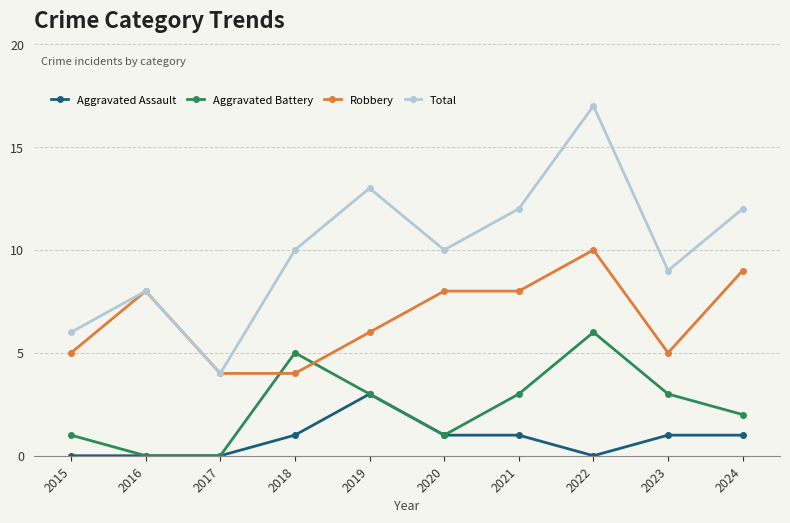

What is the sum of all Aggravated Battery values?

24